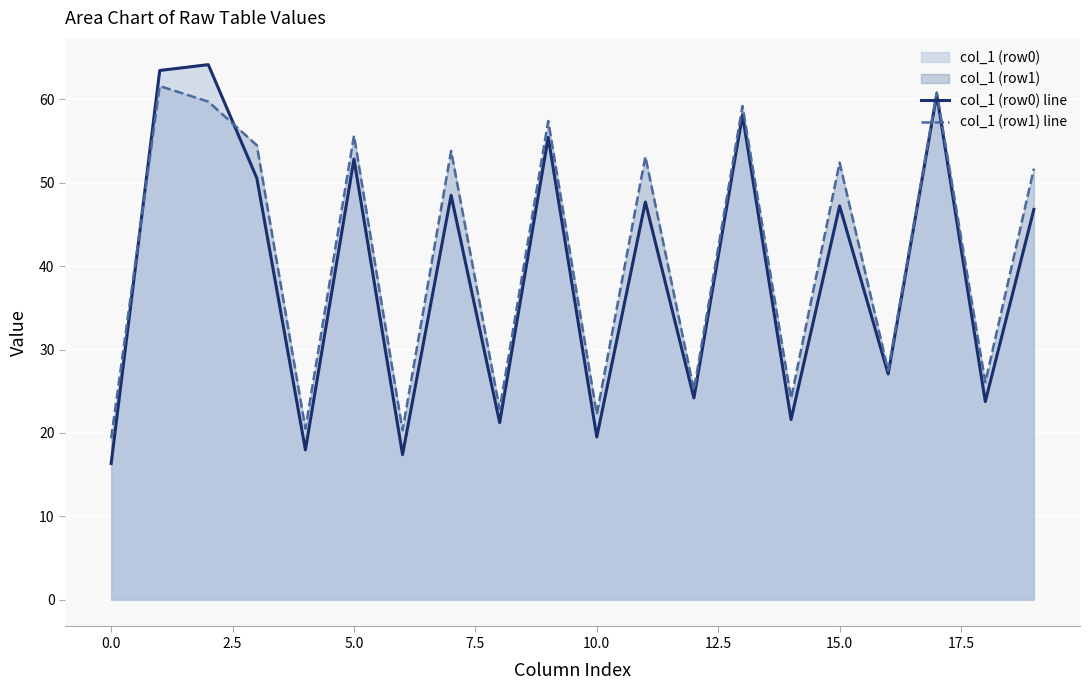

Is the value of col_1 (row0) line at 15.0 greater than the value of col_1 (row1) line at 5.0?

No